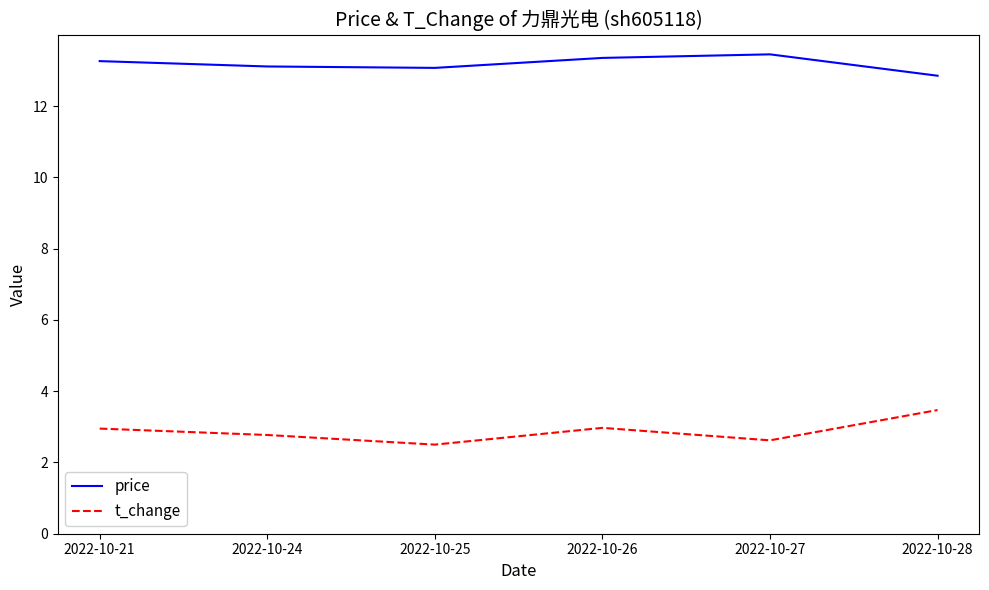

List the series in order of their overall mean, lowest first.

t_change, price